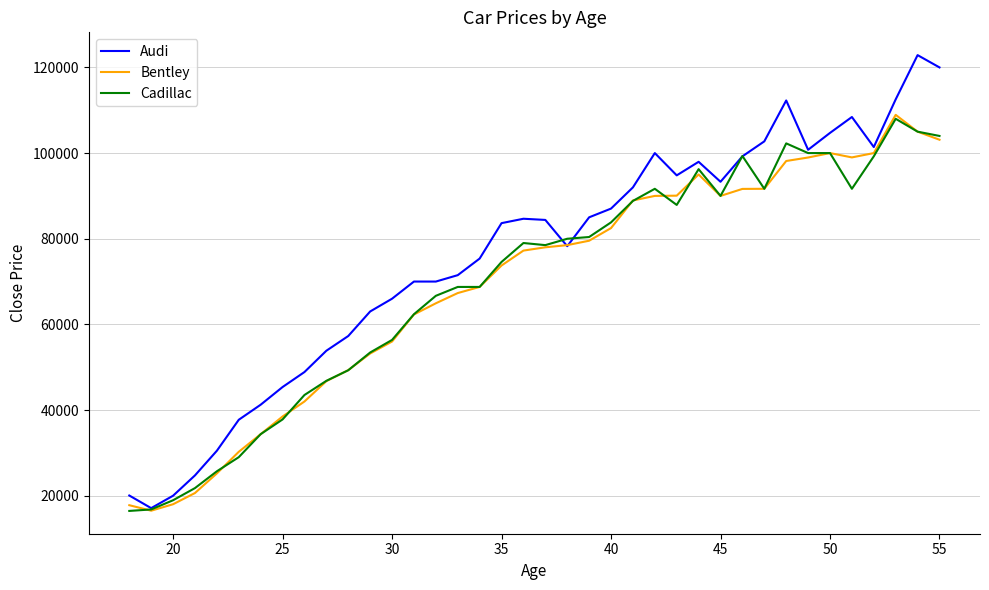

Which series has the largest range (max minus min)?

Audi